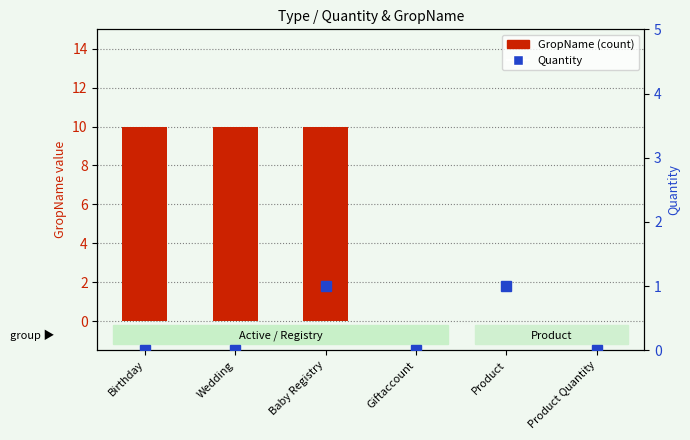

The value of GropName at Baby Registry is 10. True or false?

True